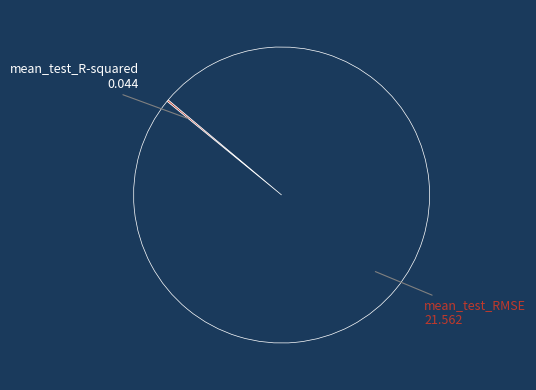

Does any single category account for the majority?

Yes